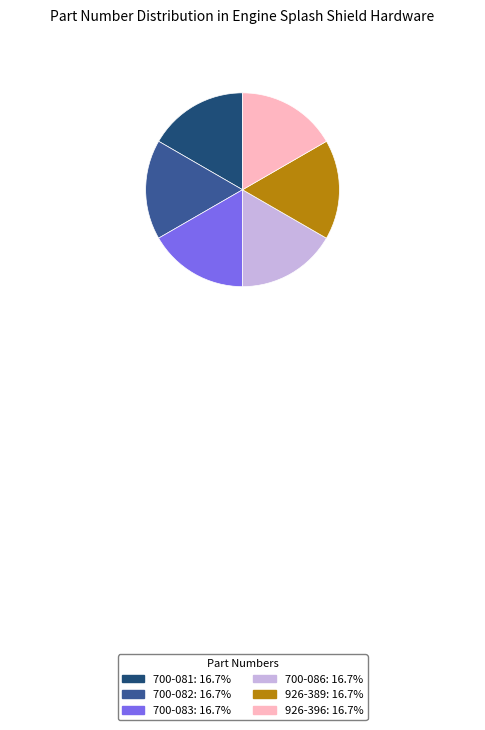

Is the sum of 700-081 and 926-396 greater than half?

No